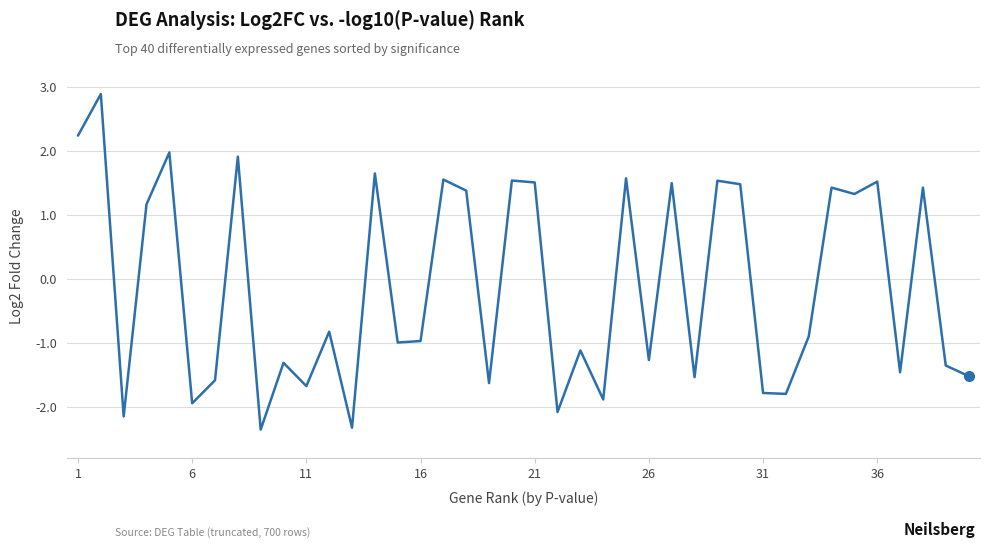

What is the greatest value displayed?

2.9